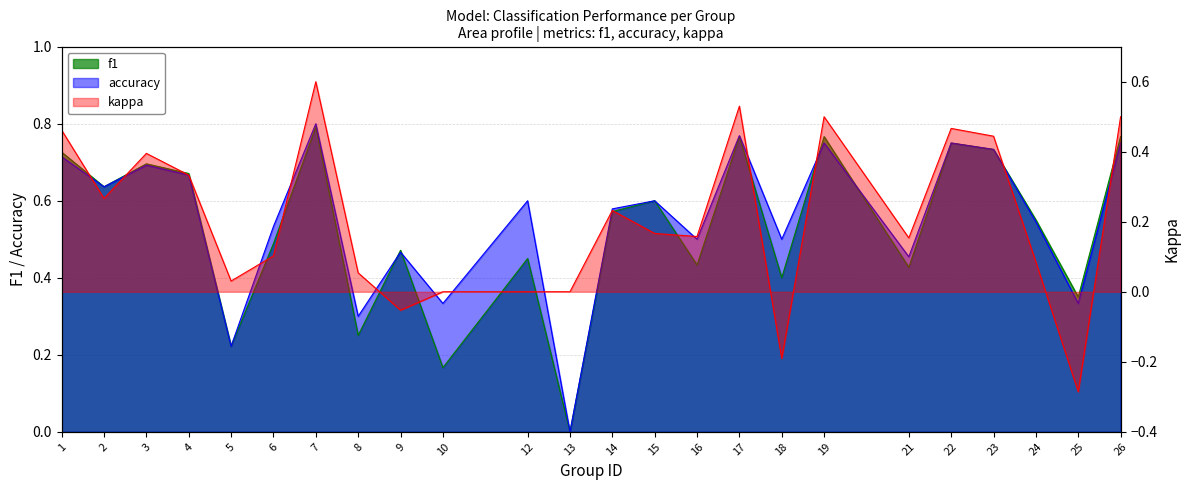

The kappa series shows 0.6 at 7. True or false?

True